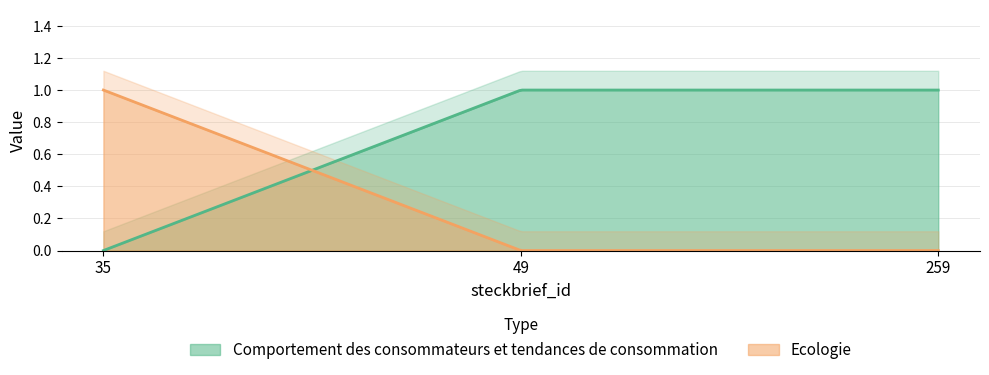

At which category is the sum across all series the highest?

35